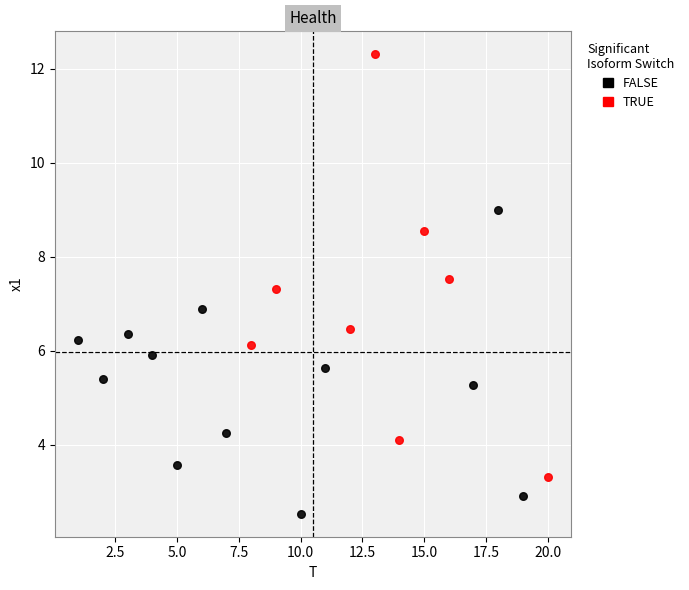

Which series reaches the minimum Y coordinate?

FALSE